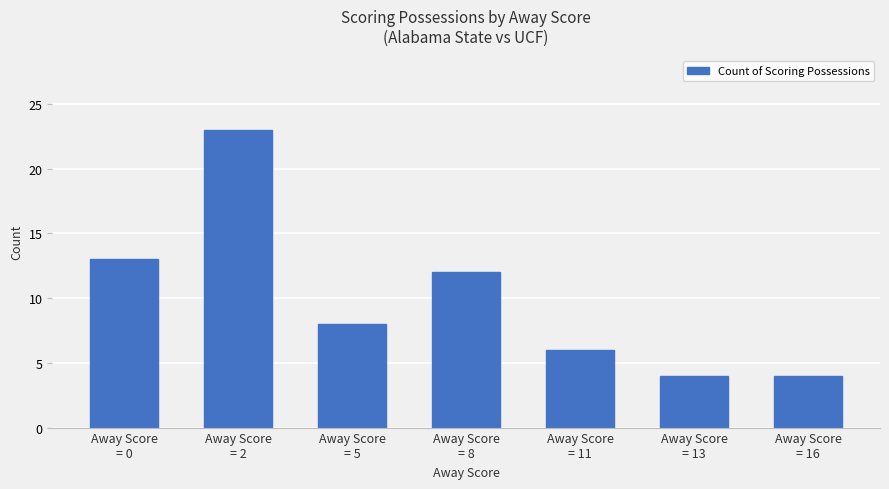

How many values are below 8?

3